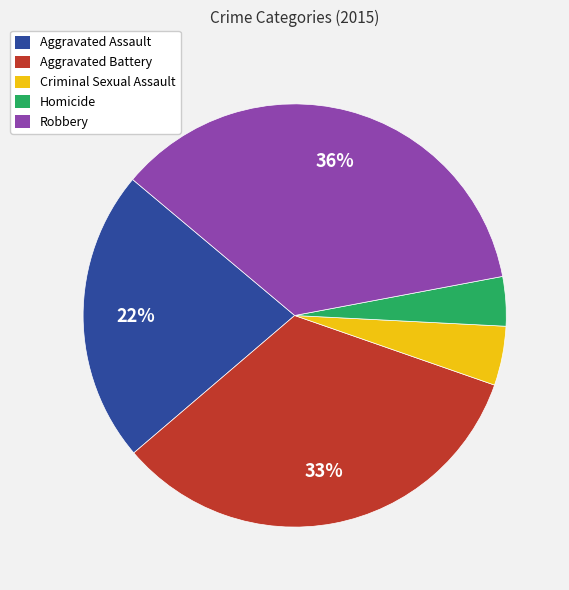

To the nearest percent, what portion does Robbery represent?

36%